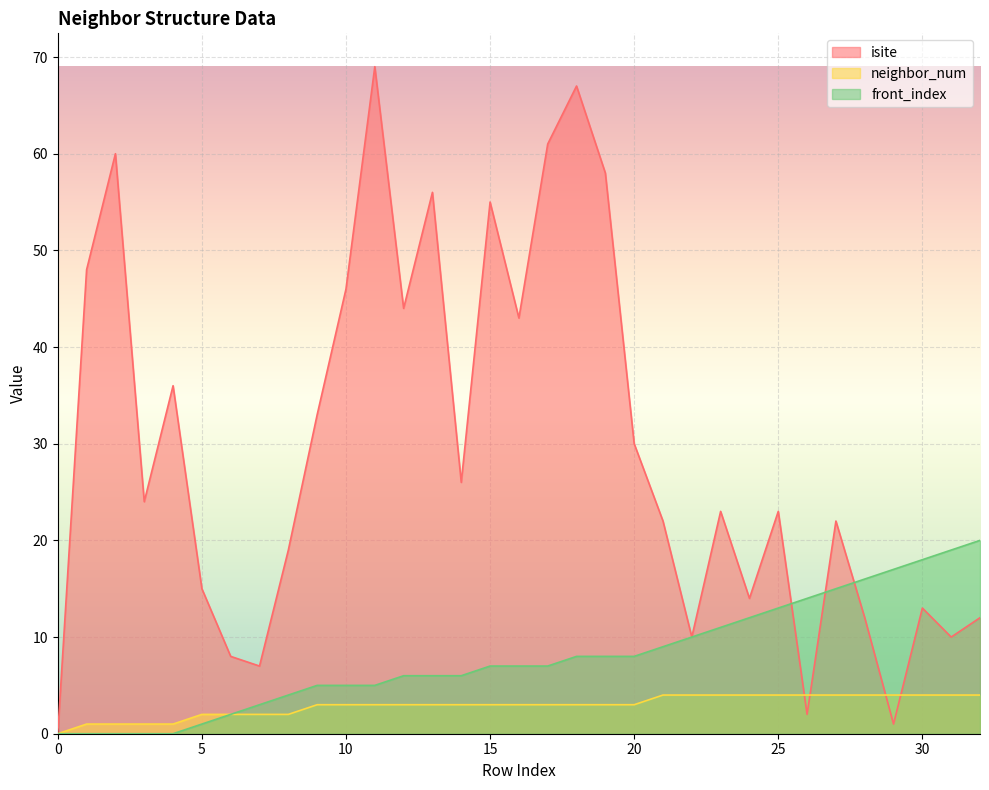

Reading left to right, list all the values displayed in this chart.

isite: 0	48	60	24	36	15	8	7	19	33	46	69	44	56	26	55	43	61	67	58	30	22	10	23	14	23	2	22	12	1	13	10	12
neighbor_num: 0	1	1	1	1	2	2	2	2	3	3	3	3	3	3	3	3	3	3	3	3	4	4	4	4	4	4	4	4	4	4	4	4
front_index: 0	0	0	0	0	1	2	3	4	5	5	5	6	6	6	7	7	7	8	8	8	9	10	11	12	13	14	15	16	17	18	19	20